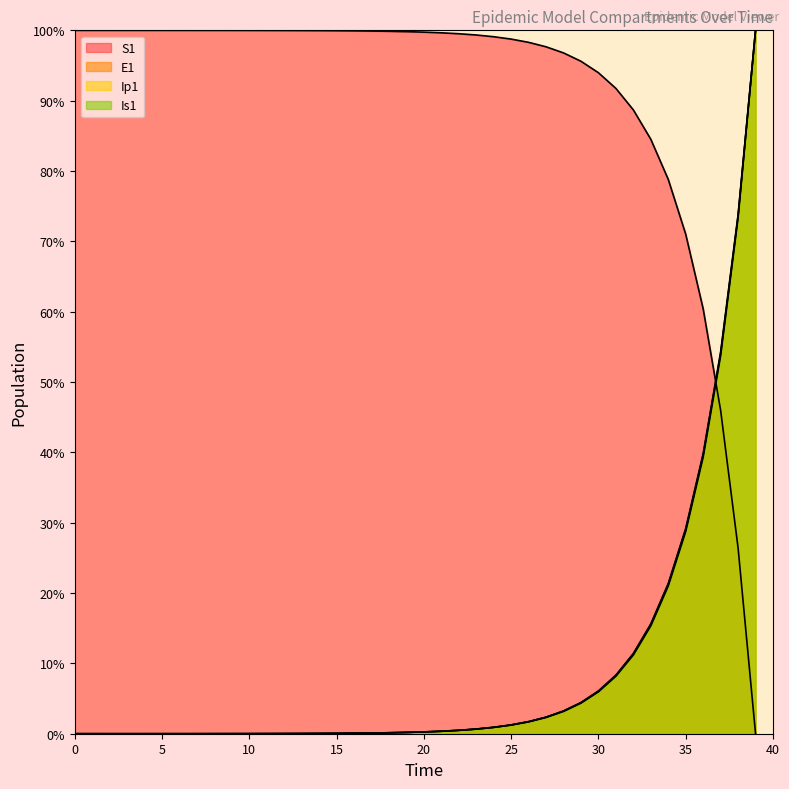

What is the difference between the maximum and second lowest values in the S1 series?

73.6